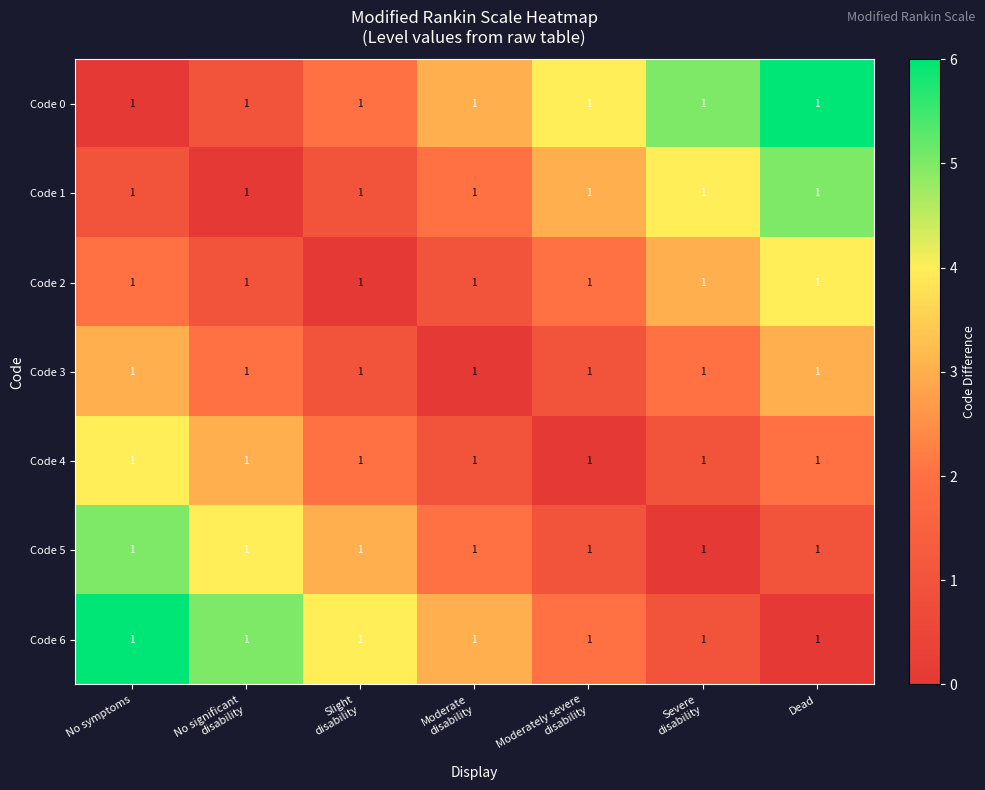

True or false: Code 5 has a value of 3 at No significant disability.

False